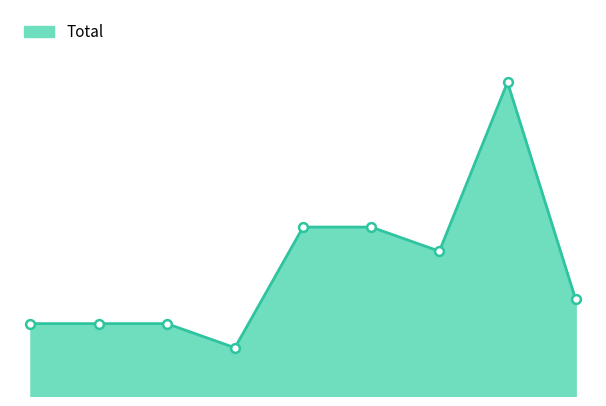

Is this an area chart (filled region under the line)?

Yes